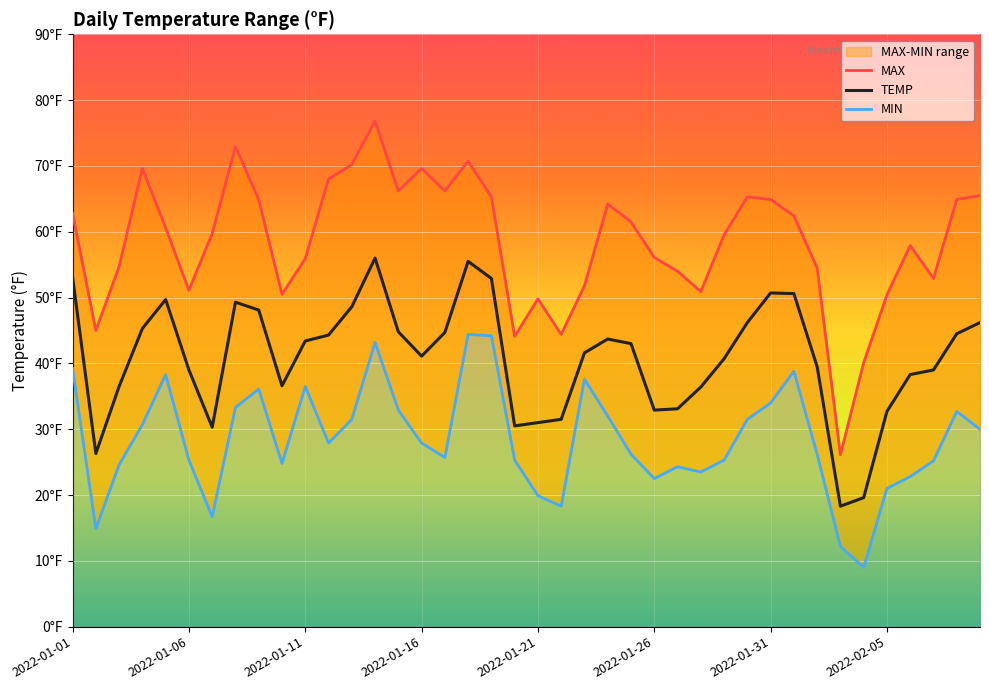

Is it true that TEMP equals 53.3 at 2022-01-11?

False